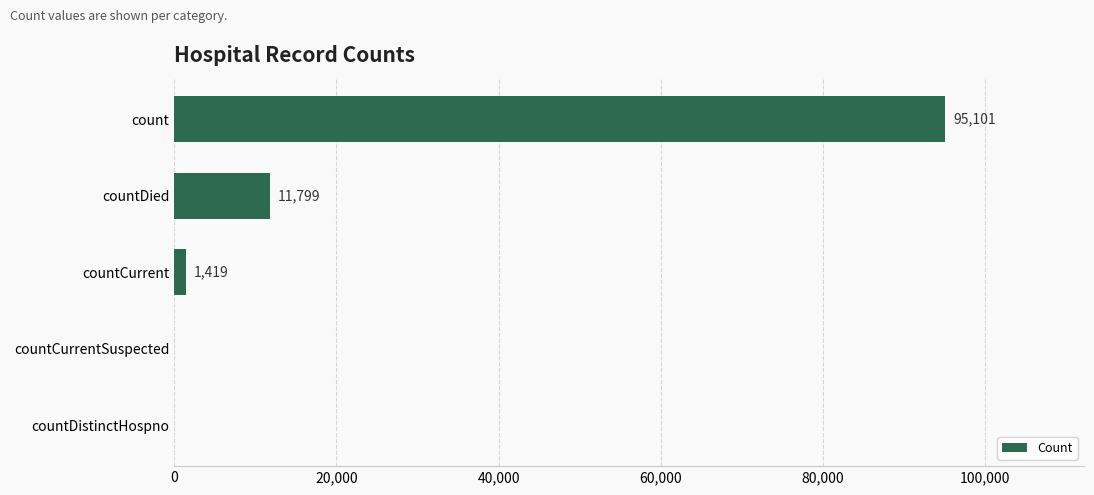

What is the change in value from countDistinctHospno to countDied?

+11799